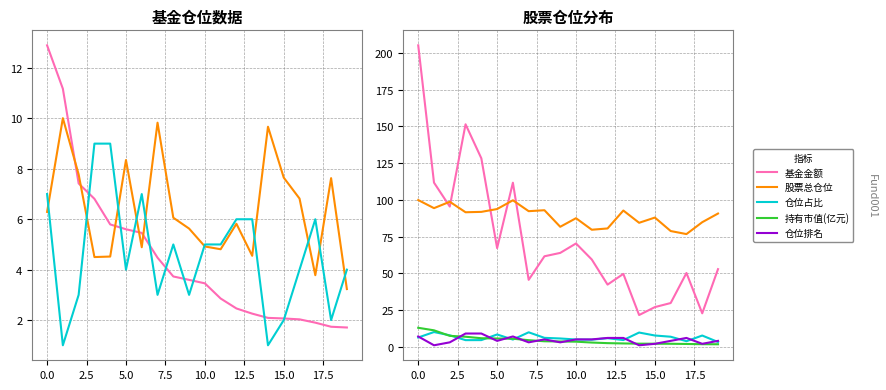

Which category has the lowest value in the 基金金额 series?

14